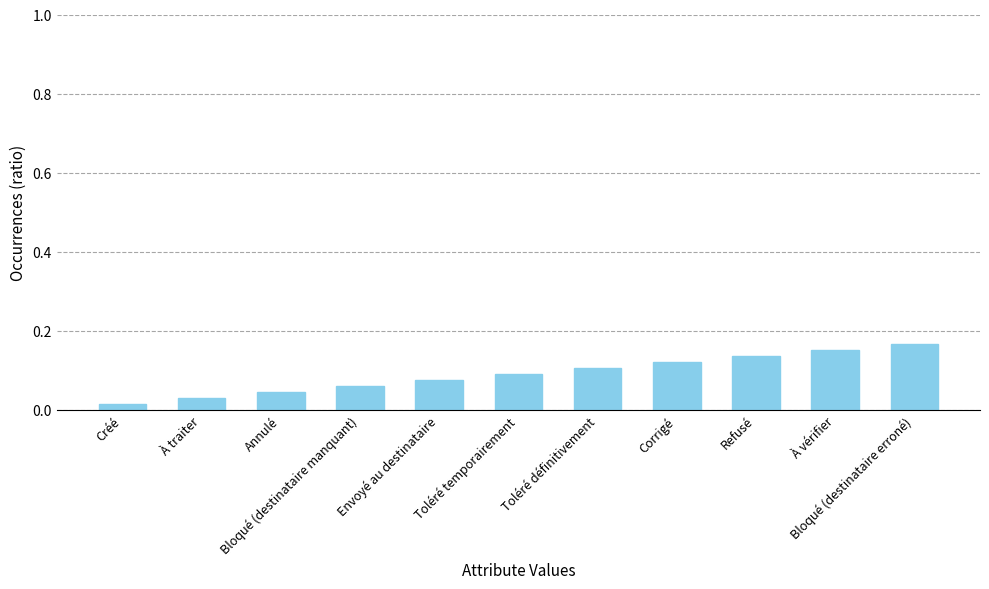

How many bars are there in total?

11